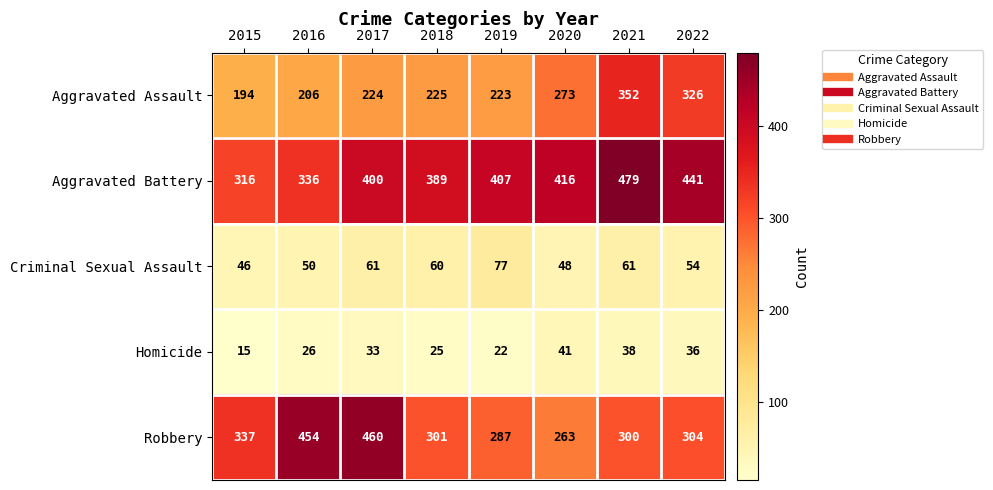

Which series has the widest spread of values?

Robbery